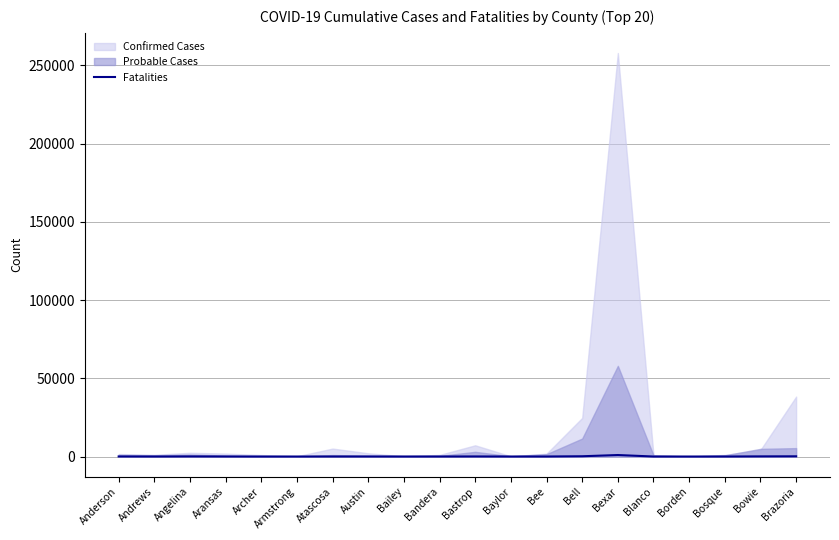

How many data points are less than 24?

10